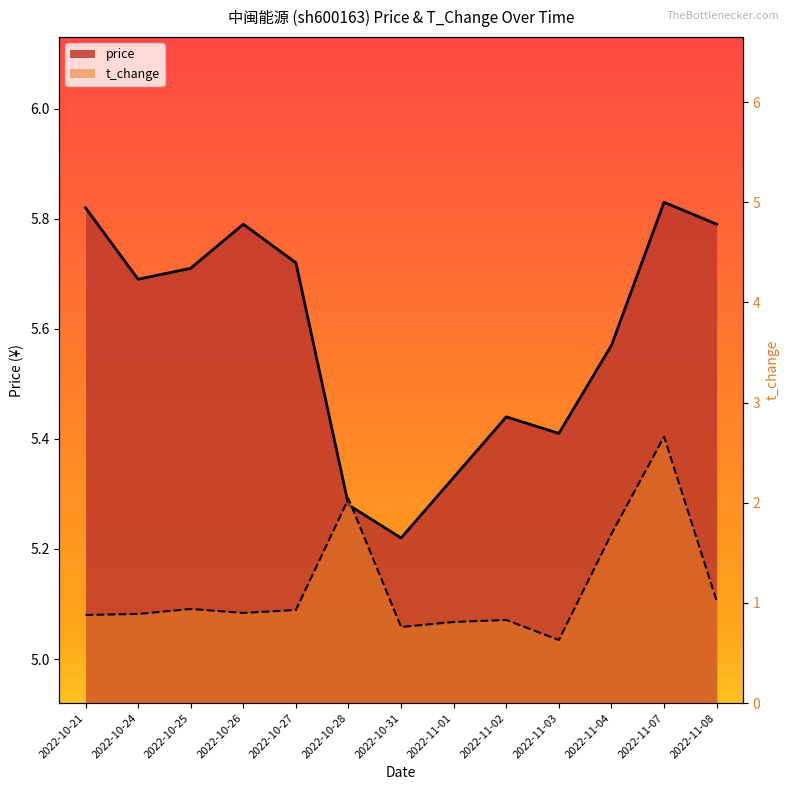

What are all the series names shown in the legend?

price, t_change